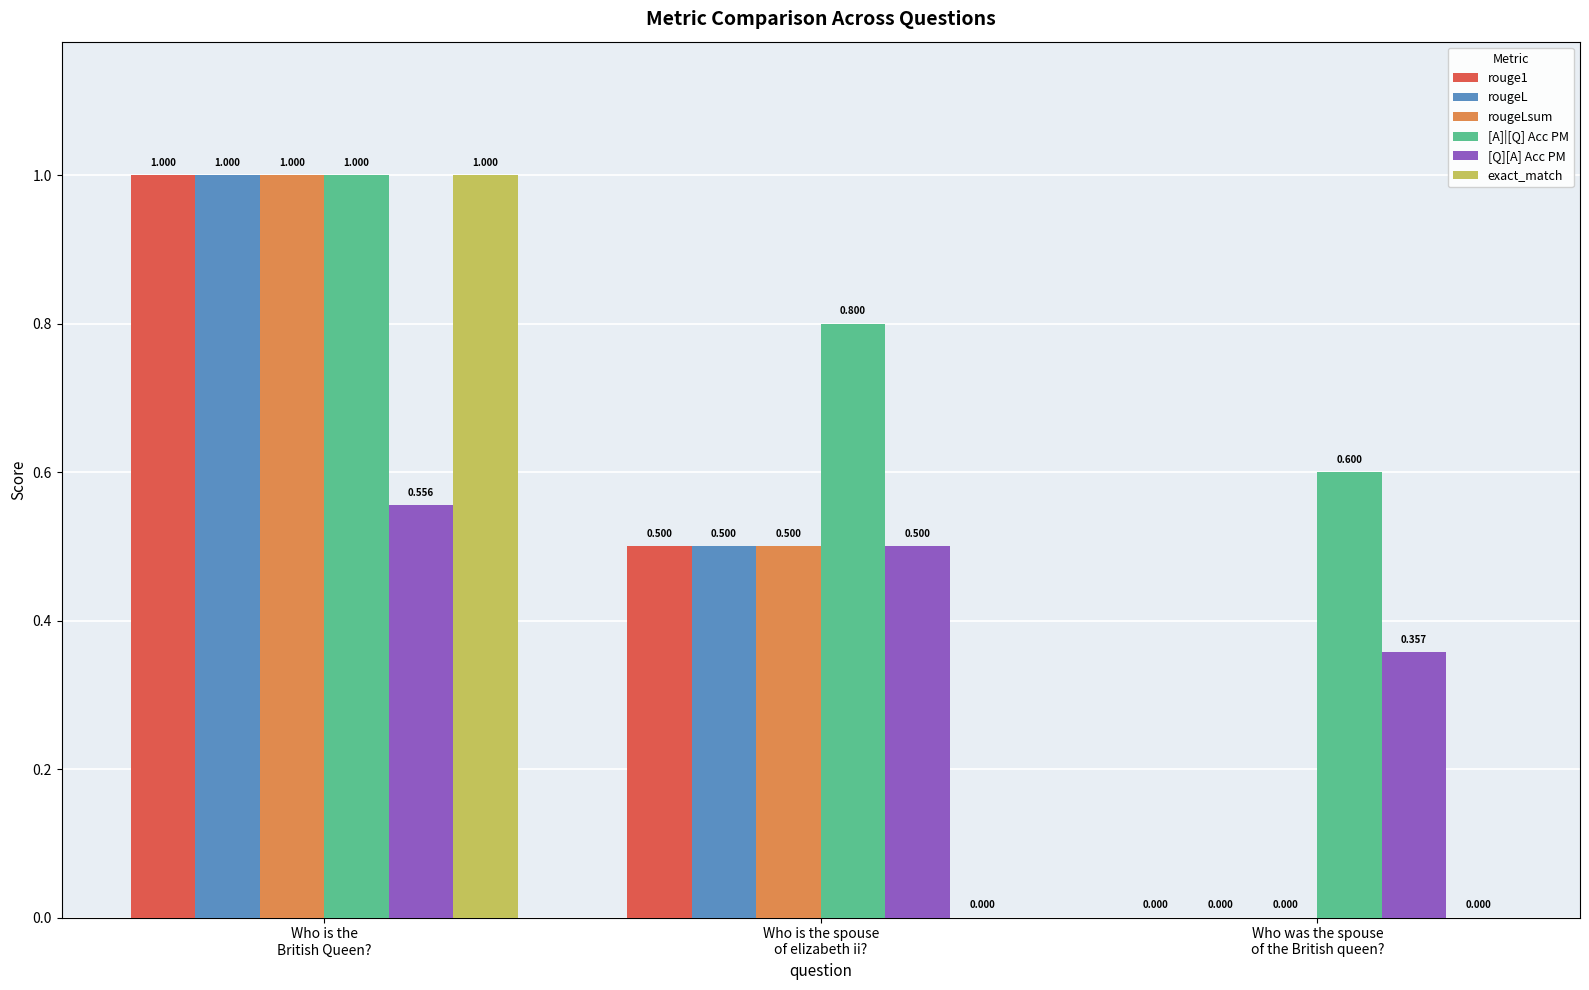

Which series has the largest total across all categories?

[A]|[Q] Acc PM